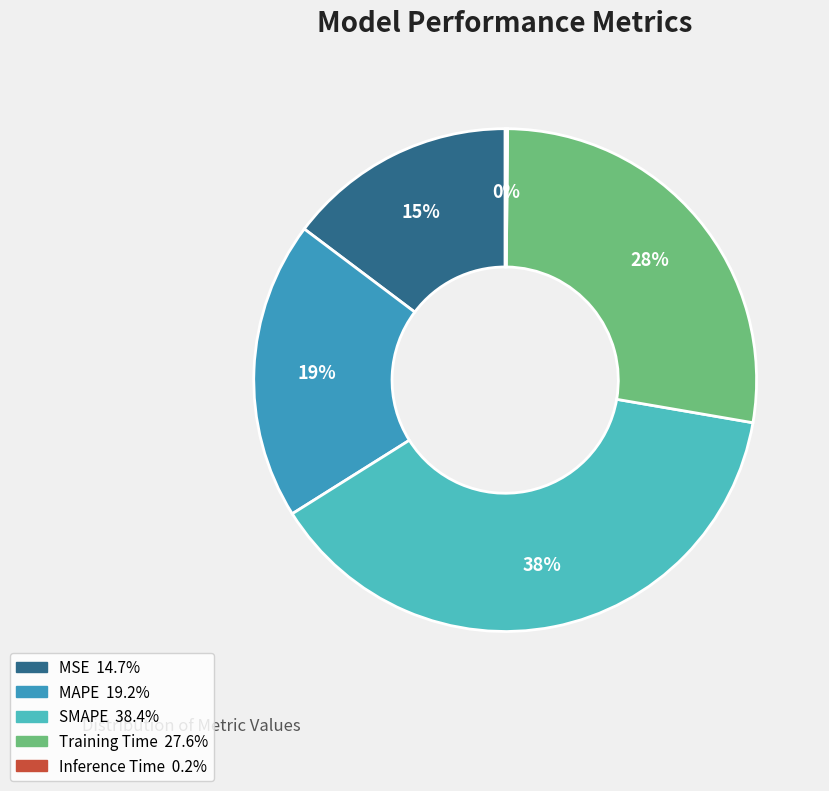

To the nearest percent, what is the average slice percentage?

20%